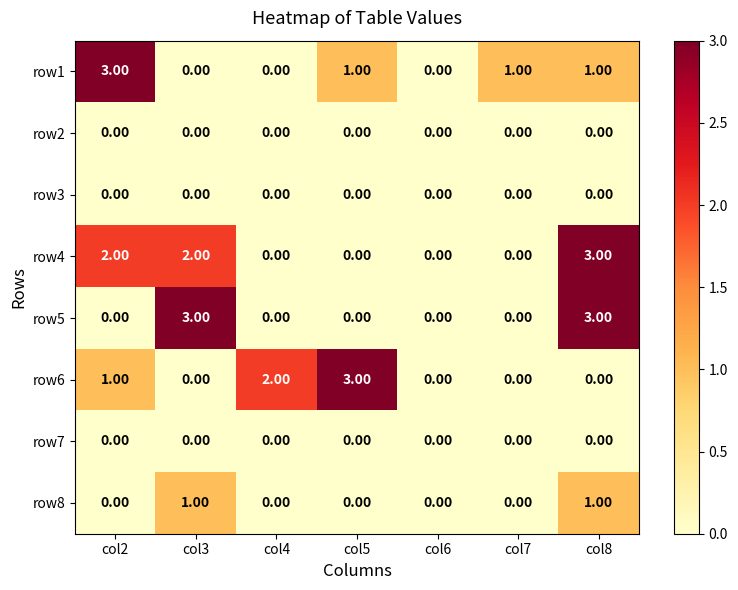

What is the sum of all row1 values?

6